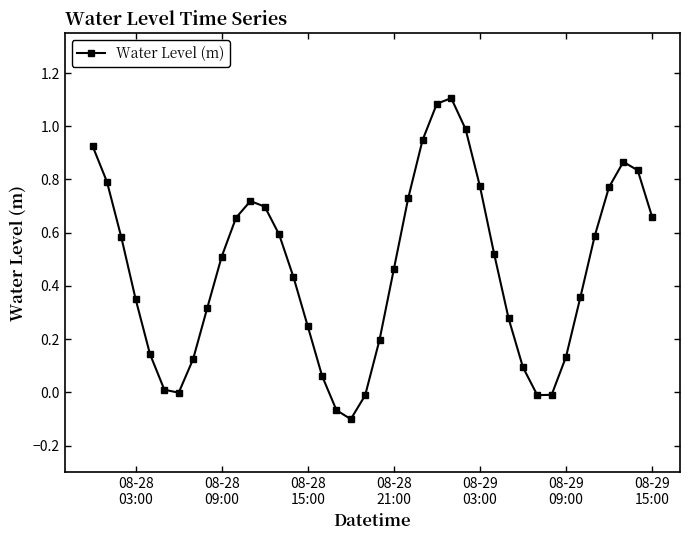

True or false: the data has more than 0 interior local peaks.

True